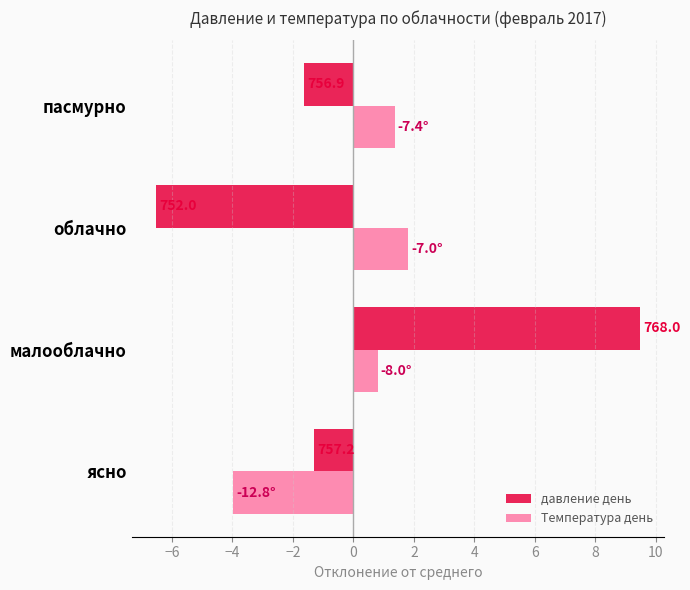

What are all the series names shown in the legend?

давление день, Температура день